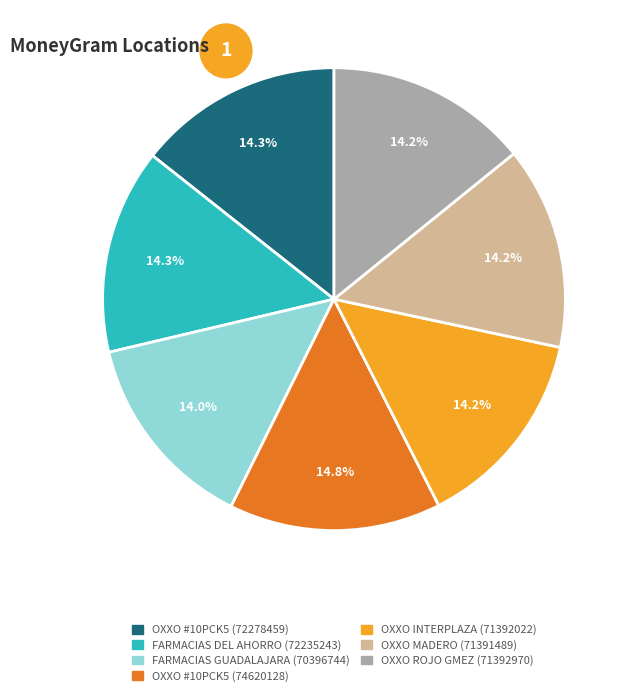

Between OXXO #10PCK5 (74620128) and OXXO MADERO (71391489), which is larger?

OXXO #10PCK5 (74620128)